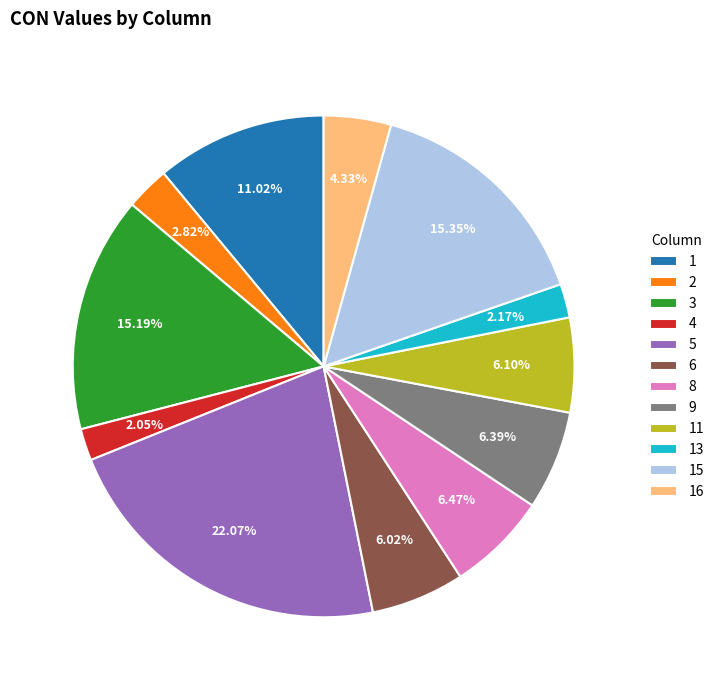

Does any single category account for the majority?

No